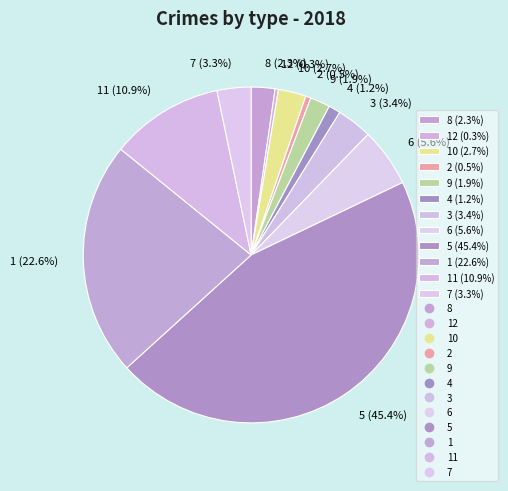

To the nearest percent, what is the difference between the largest and smallest slice percentages?

45%